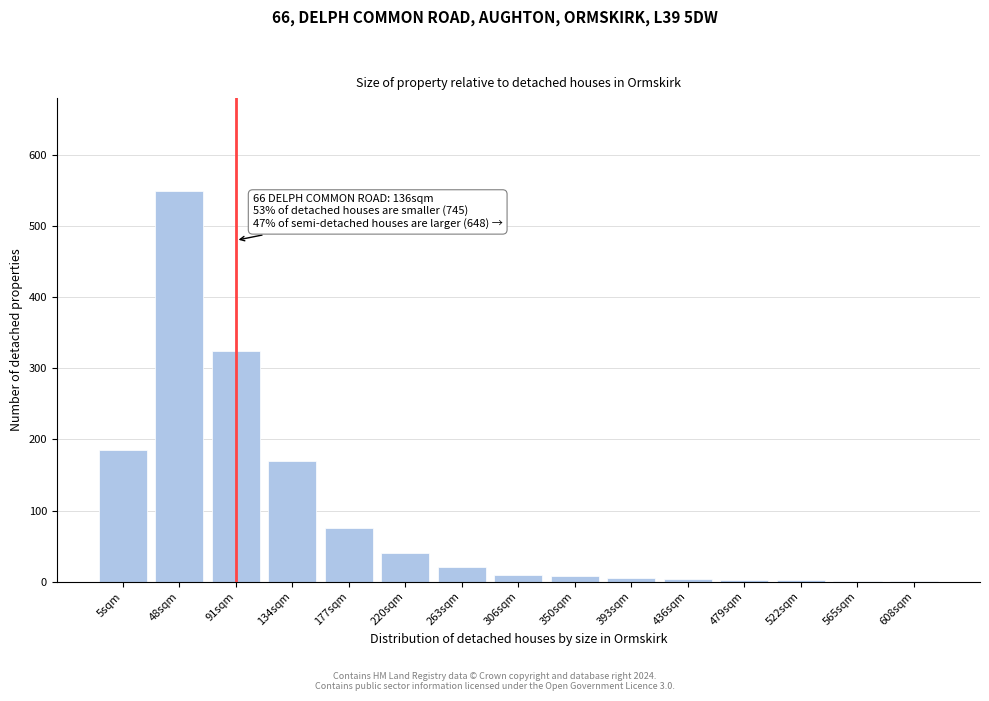

At which label is the value closest to 275?

91sqm